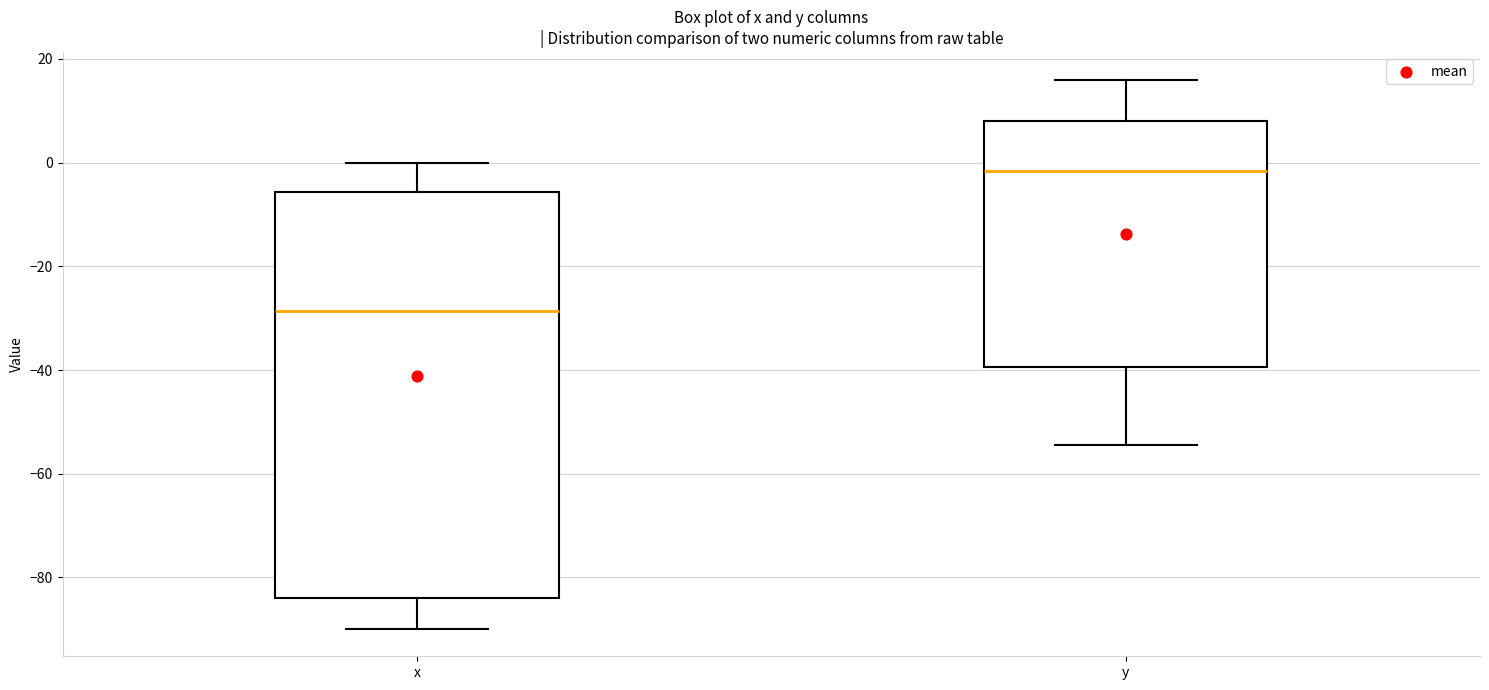

Where is the upper edge of the box for x on the y-axis? The values are not printed on the chart, so give them approximately, as read against the axis.

-6